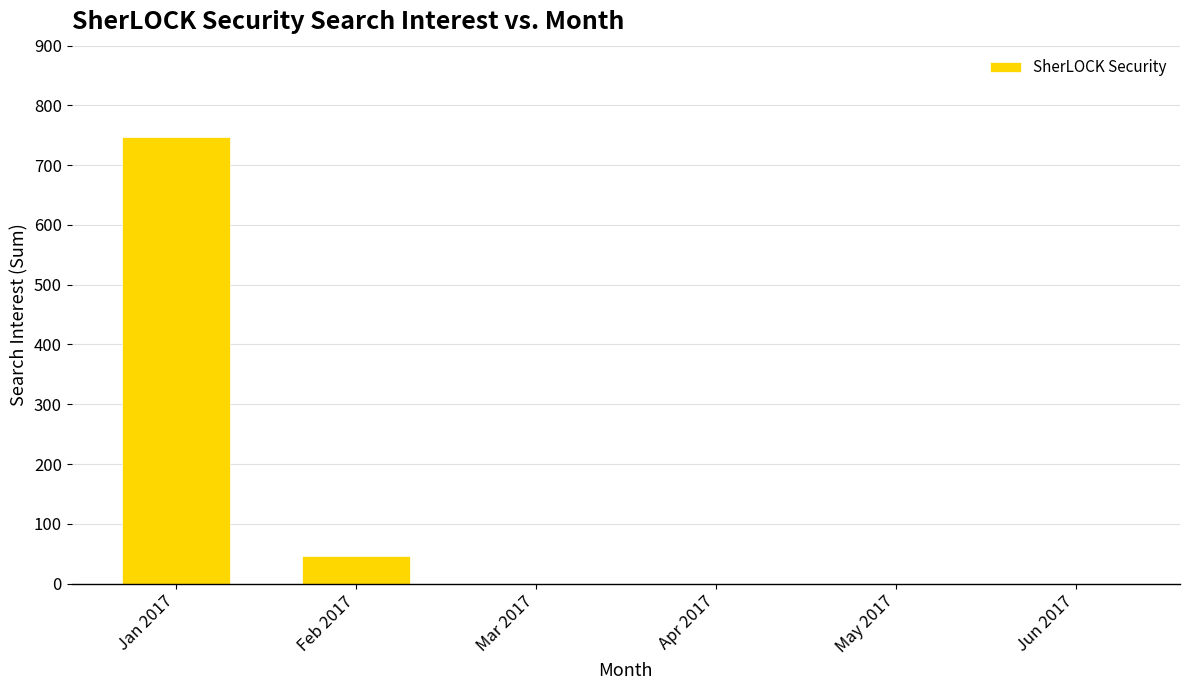

Which category has the highest value across all series?

Jan 2017